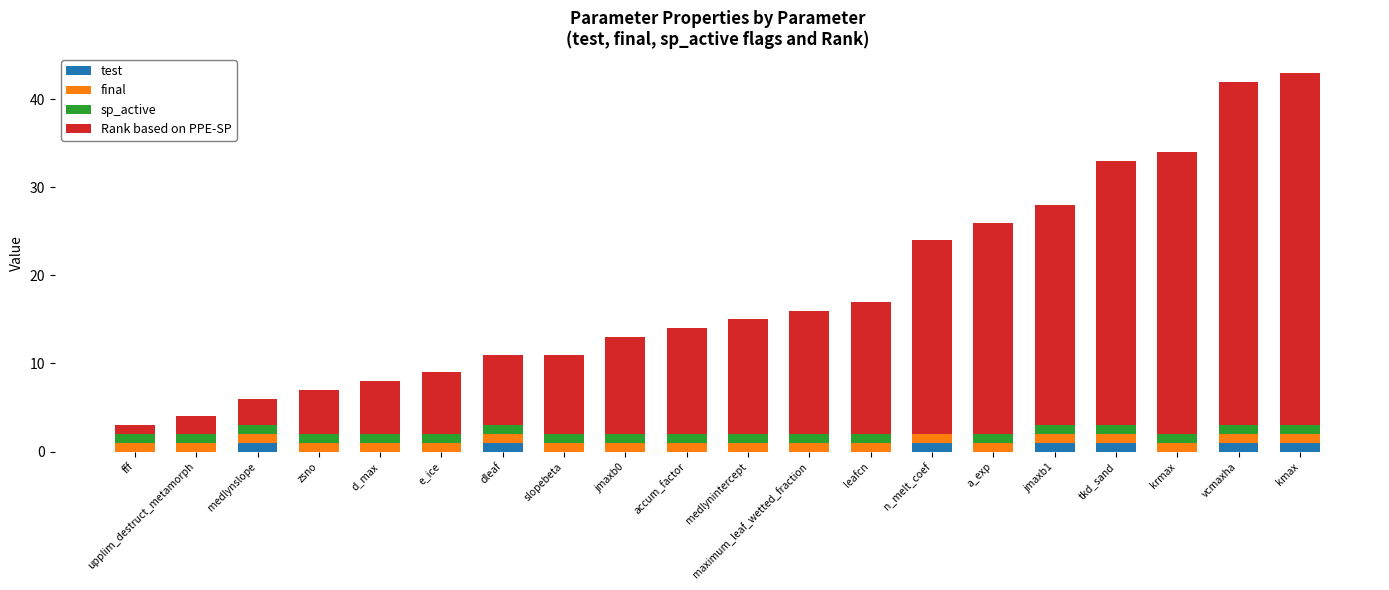

What are all the series names shown in the legend?

test, final, sp_active, Rank based on PPE-SP